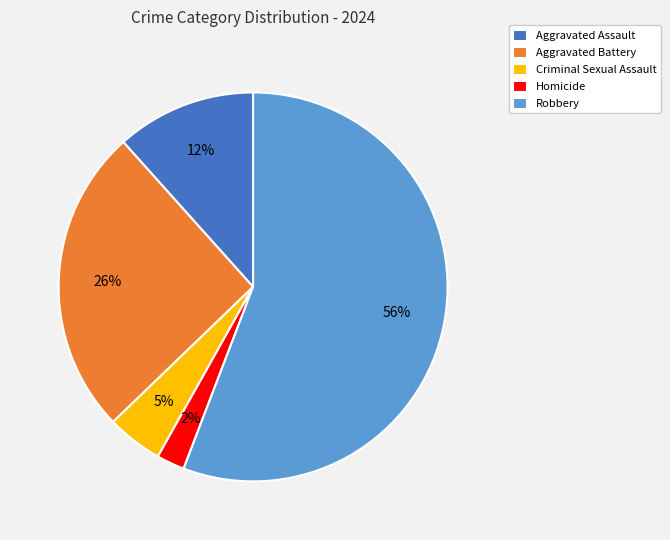

Which has a higher value, Homicide or Criminal Sexual Assault?

Criminal Sexual Assault